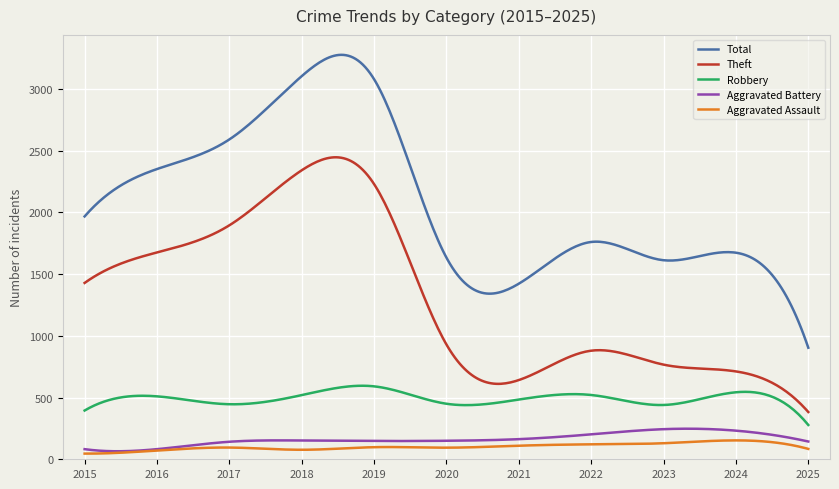

Which series has the largest range (max minus min)?

Total